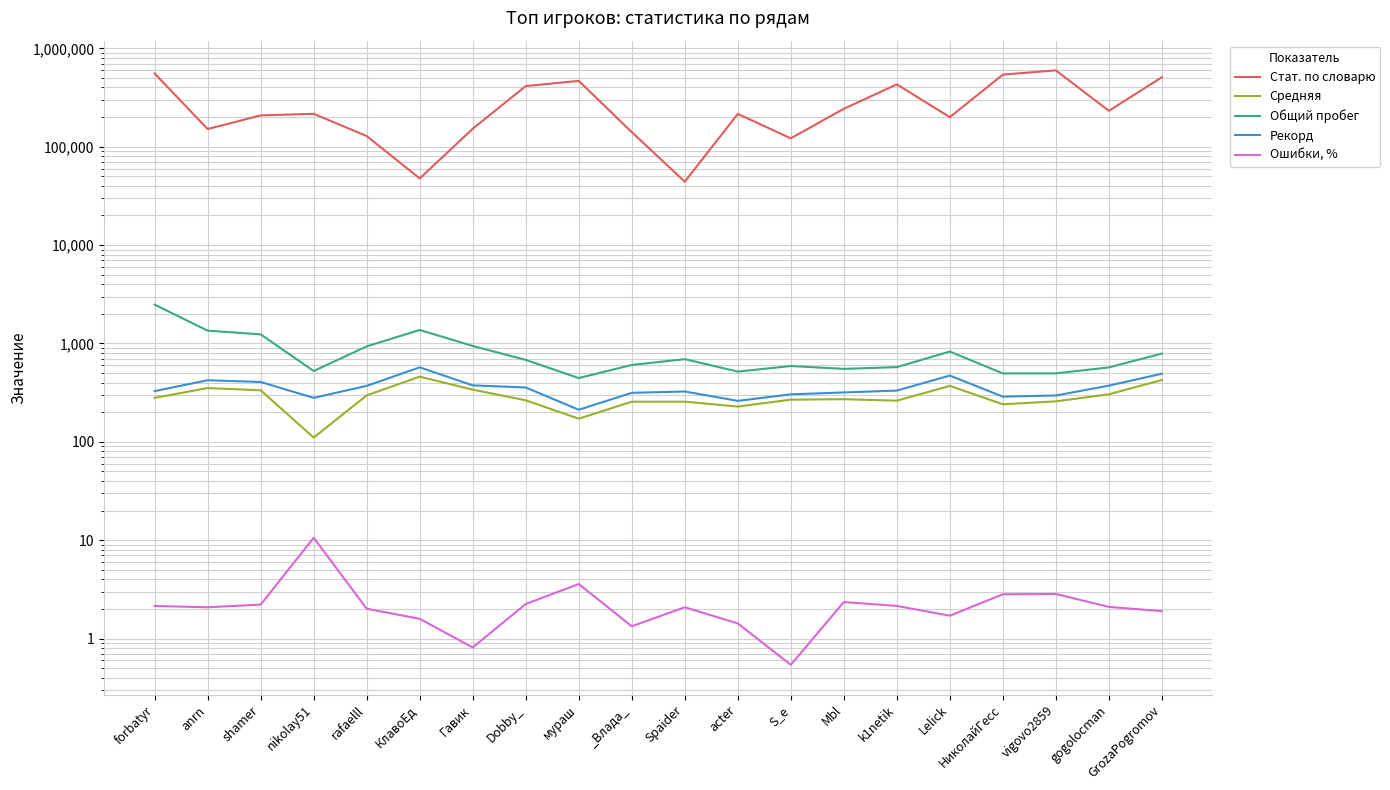

At which category is the sum across all series the highest?

vigovo2859